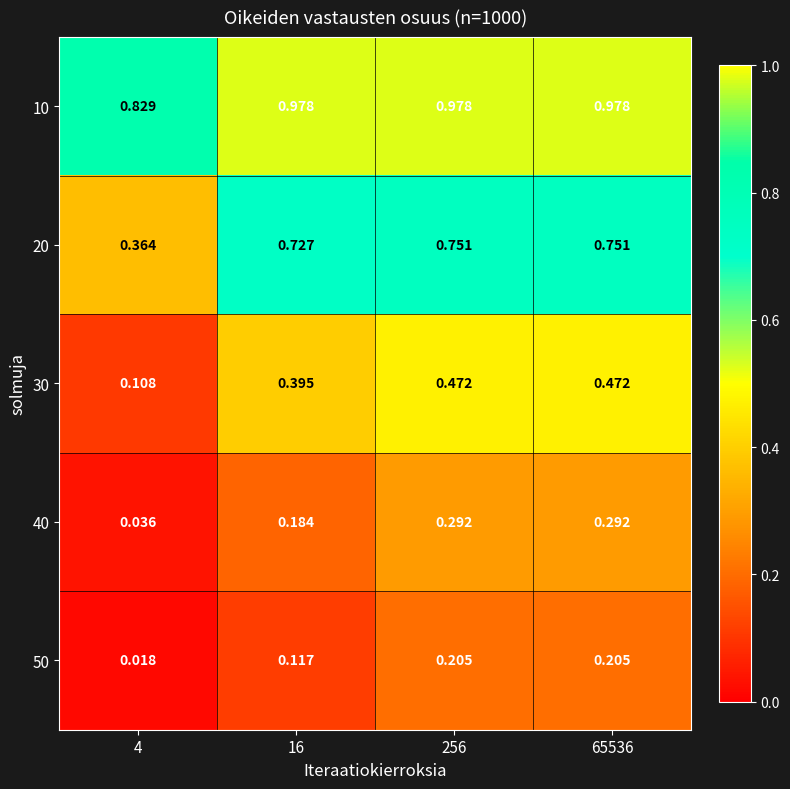

Count the number of categories in the chart.

4